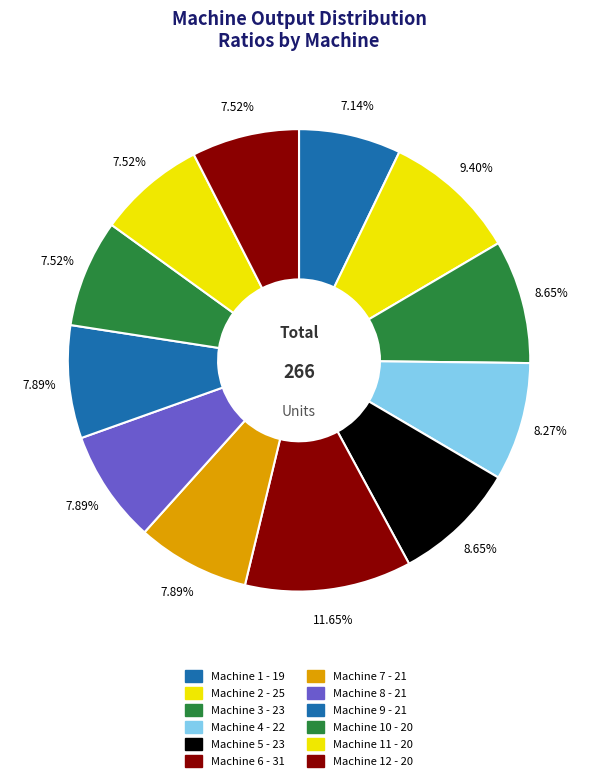

How many slices are in this pie chart?

12